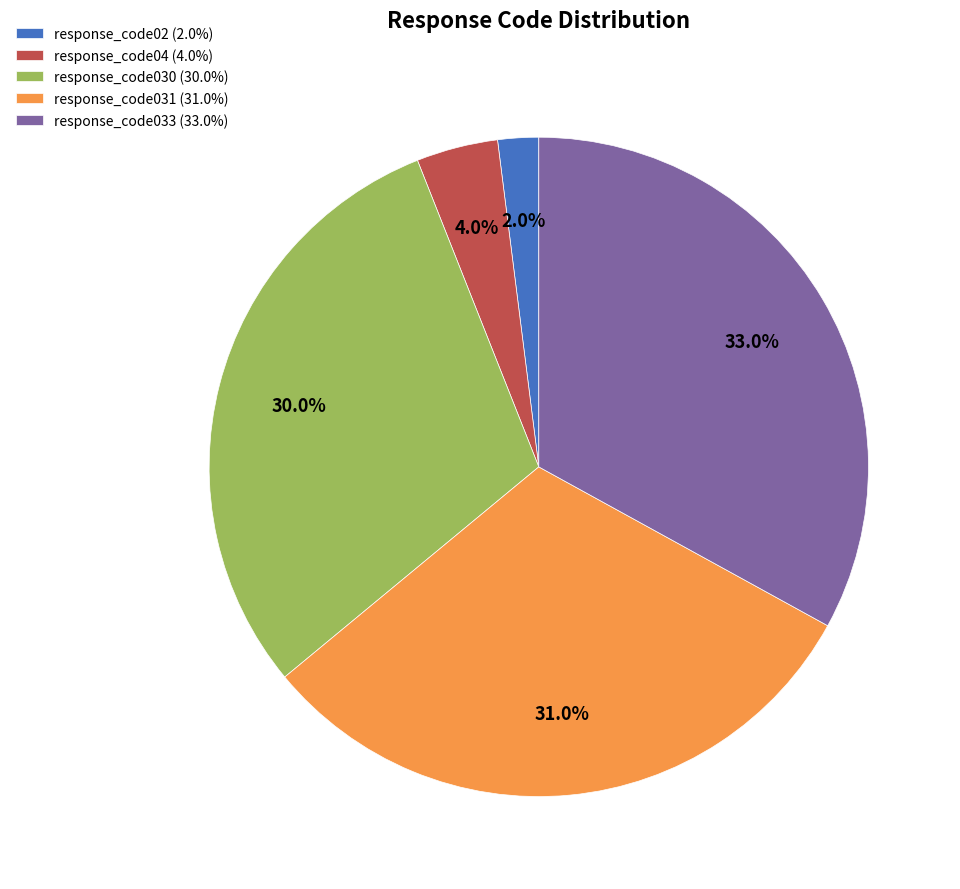

The response_code04 slice represents 4% of the pie. True or false?

True